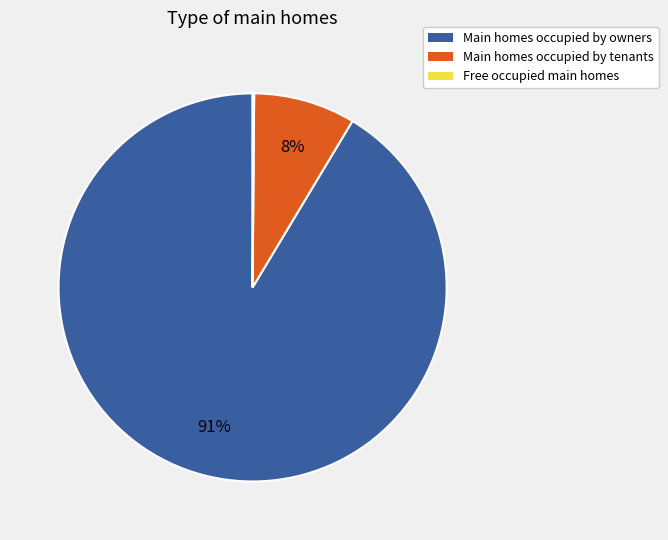

Which category has the biggest portion of the pie?

Main homes occupied by owners